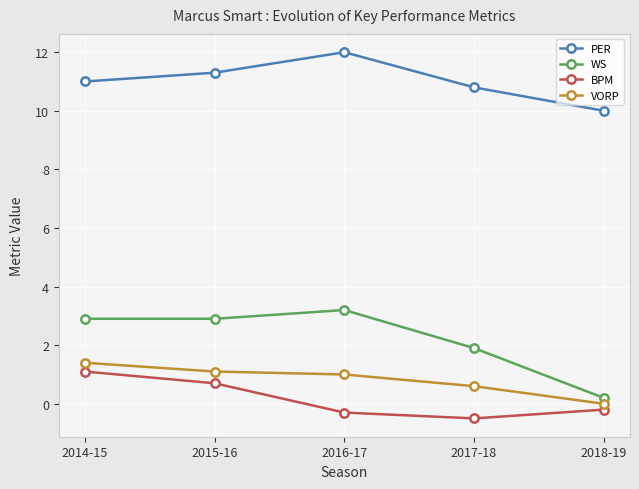

The value of PER at 2014-15 is 16.8. True or false?

False